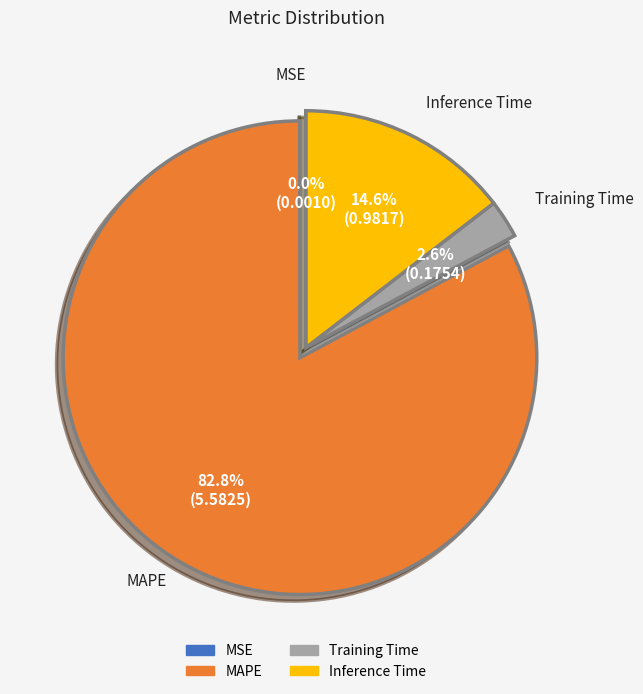

What percentage is the MAPE slice, to the nearest percent?

83%